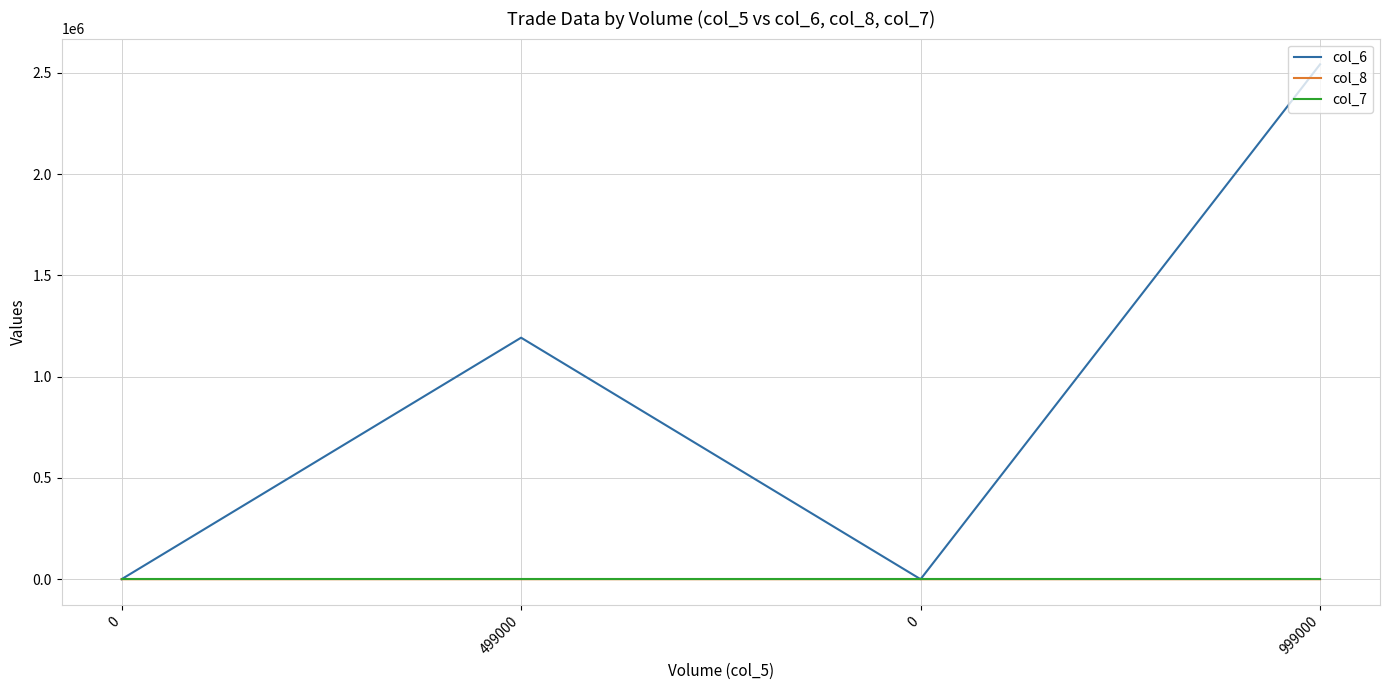

List the labels in order of col_6 value, smallest first.

0, 0, 499000, 999000